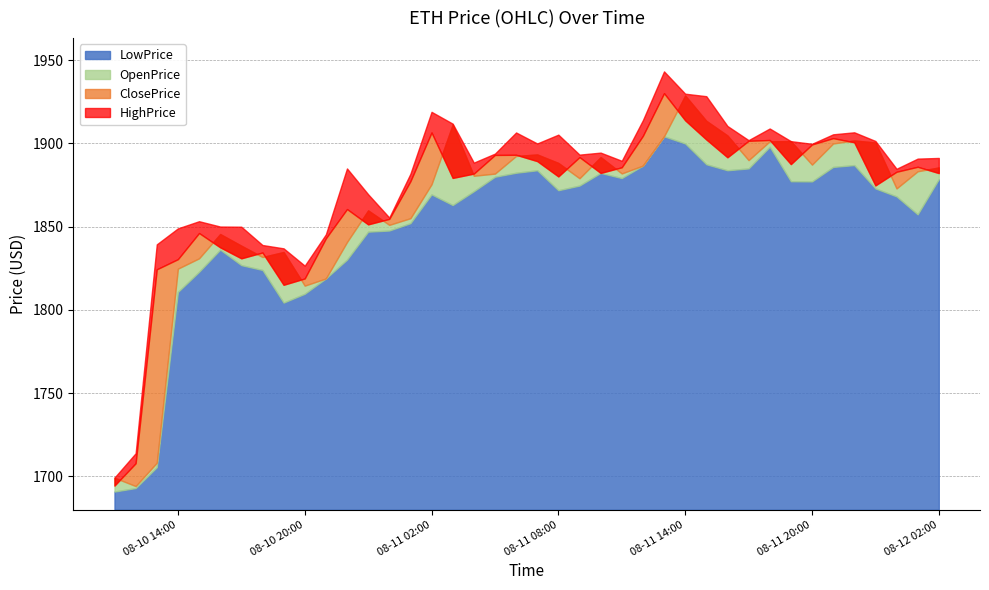

How many values in the OpenPrice series are below 1882?

20